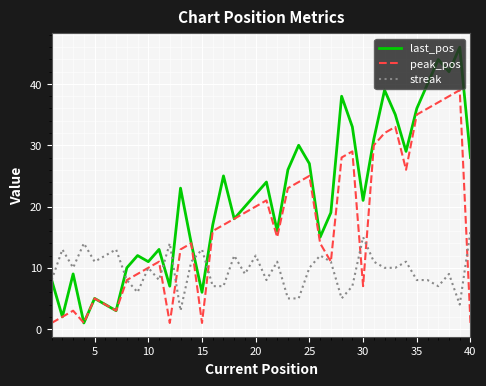

List the series in order of their peak value, lowest first.

streak, peak_pos, last_pos